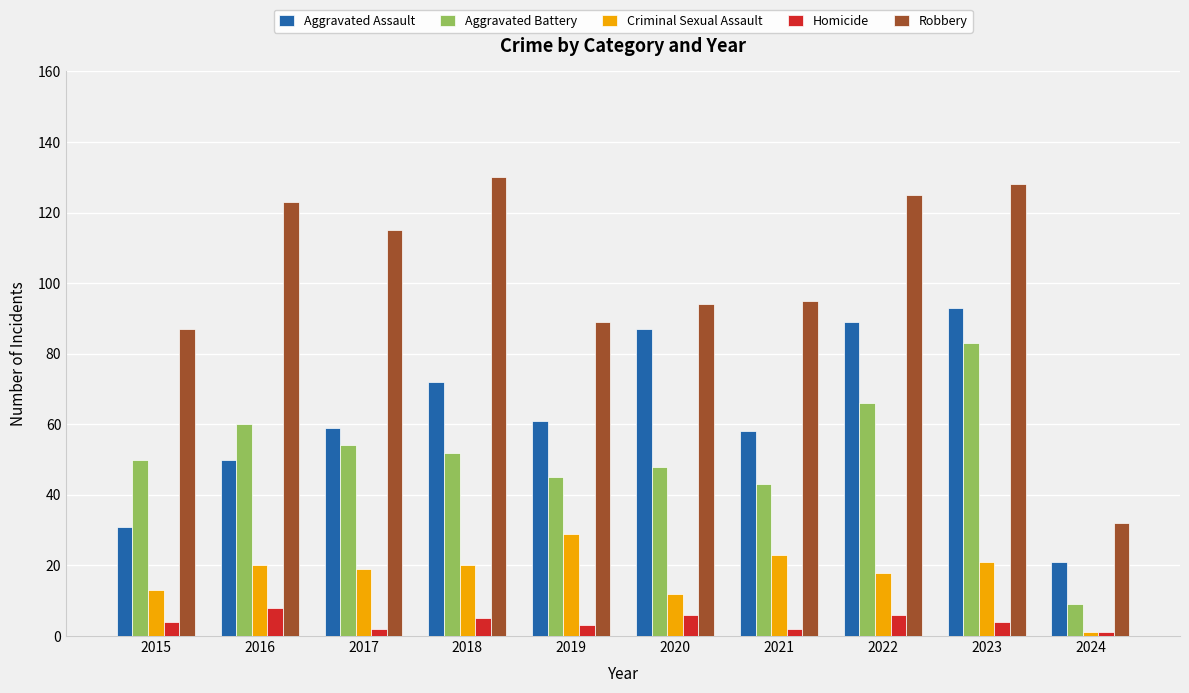

Which series has the widest spread of values?

Robbery